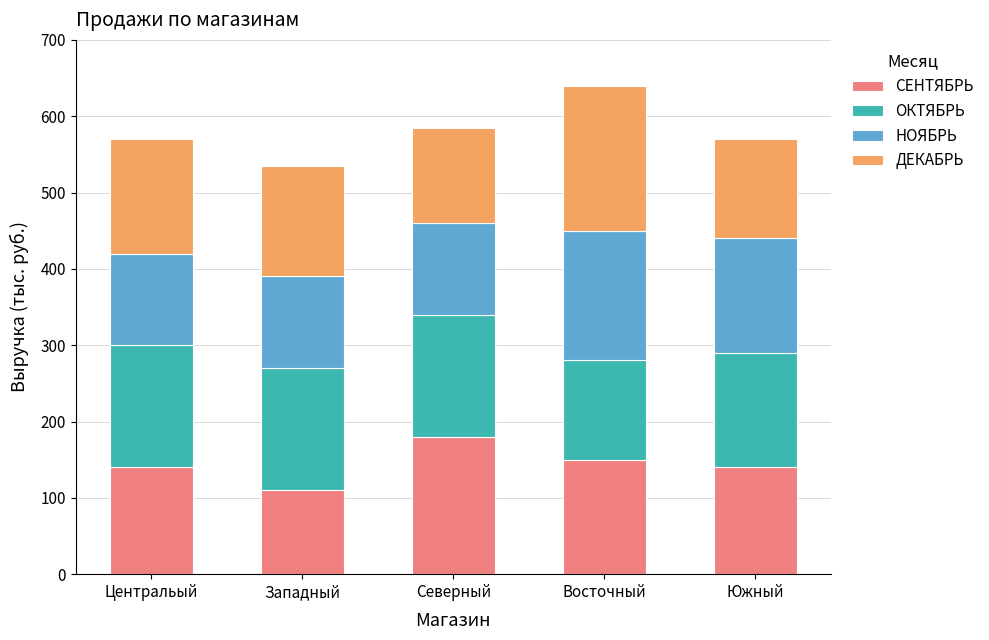

What is the total value across all series at Восточный?

640